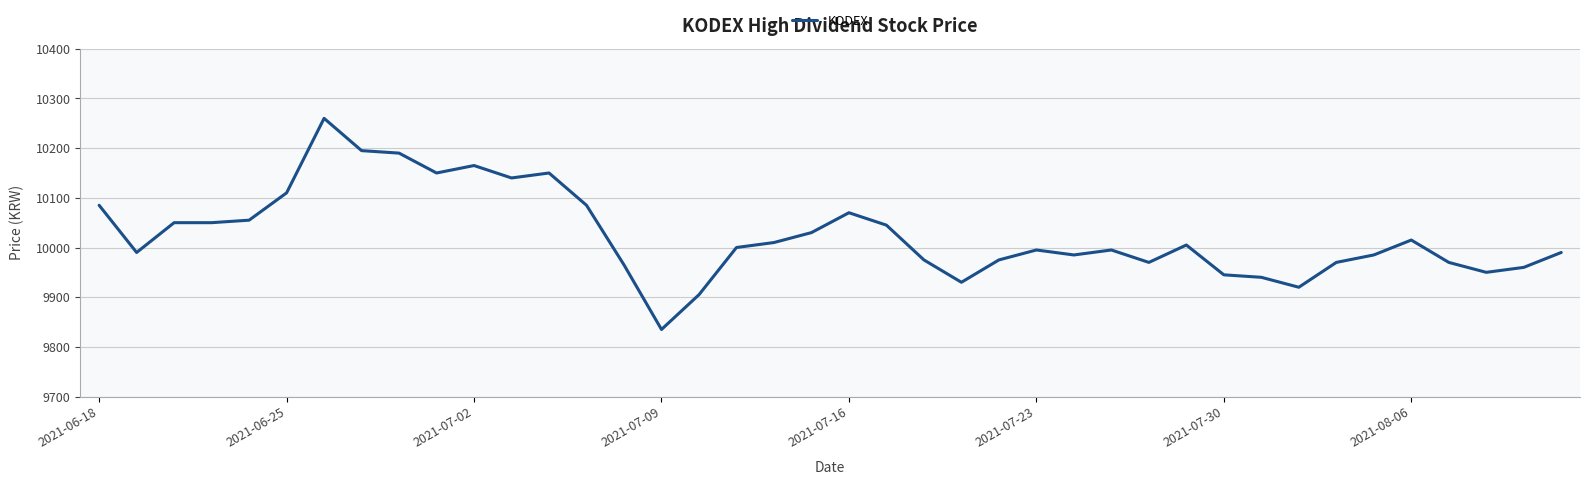

What is the sum of all values?

401010